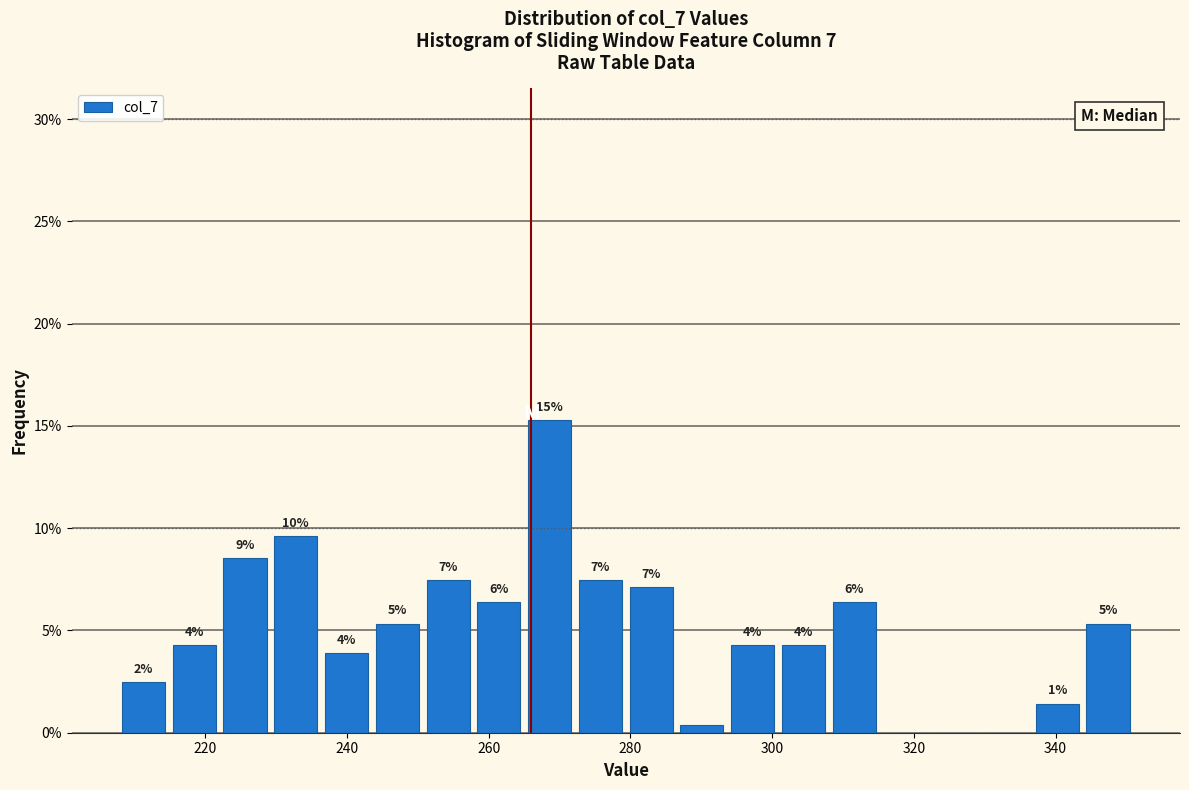

Read against the x-axis, roughly where is the centre of the tallest bar?

268